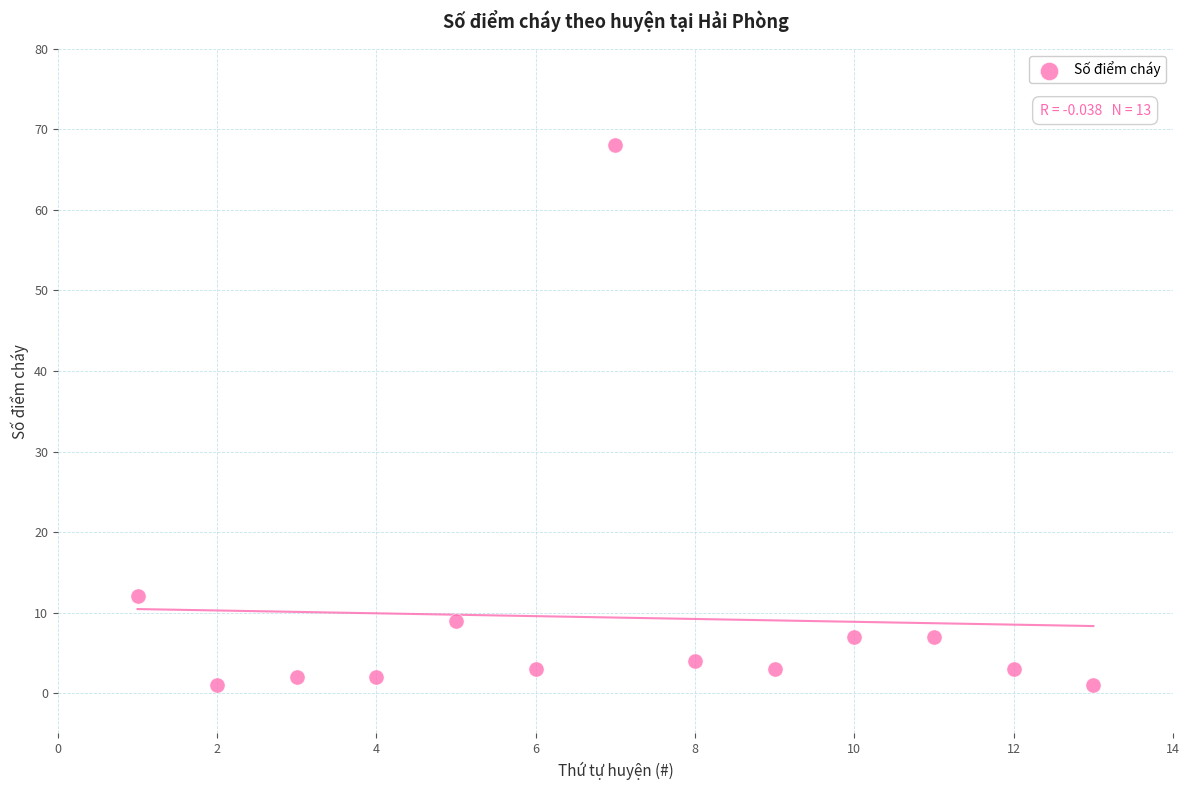

What Y value in the scatter plot is closest to 34?

12